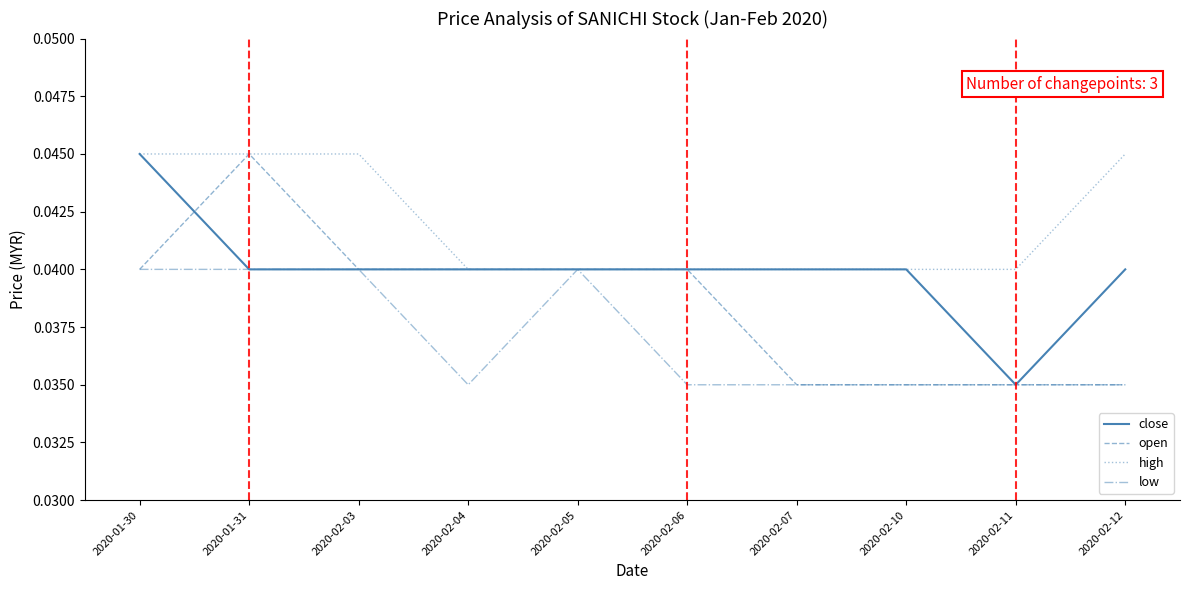

What position from the right is 2020-02-06?

5